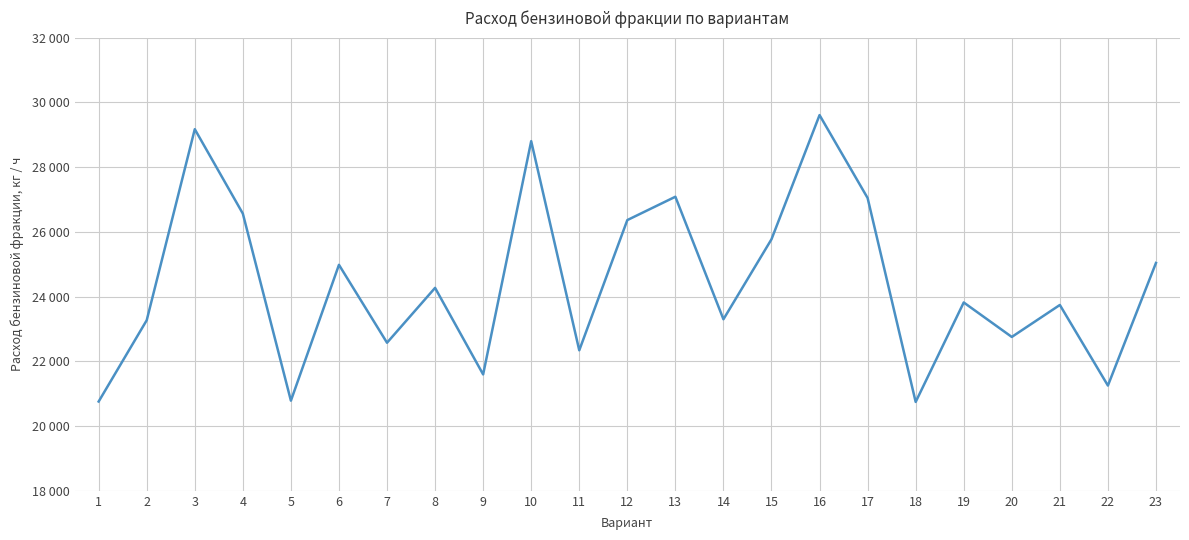

Is this an area chart (filled region under the line)?

No